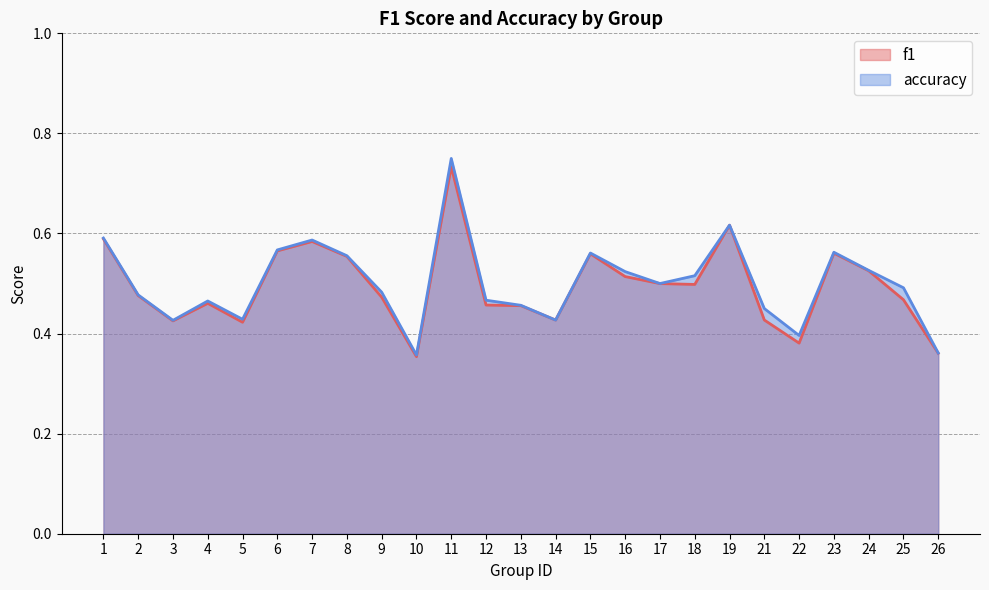

What is the value of the f1 point at the 21st from the left?

0.4